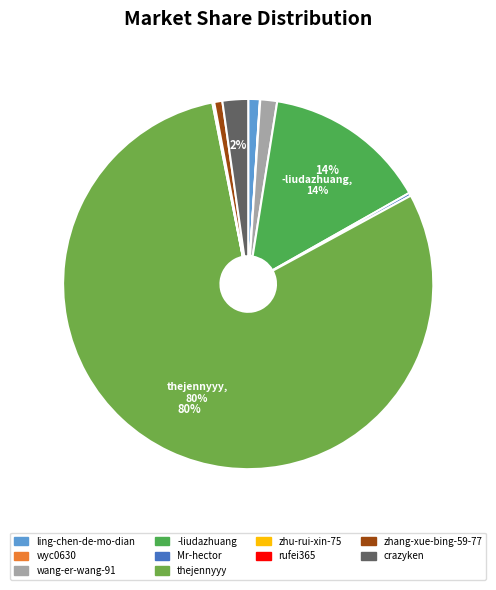

How many slices are in this pie chart?

10